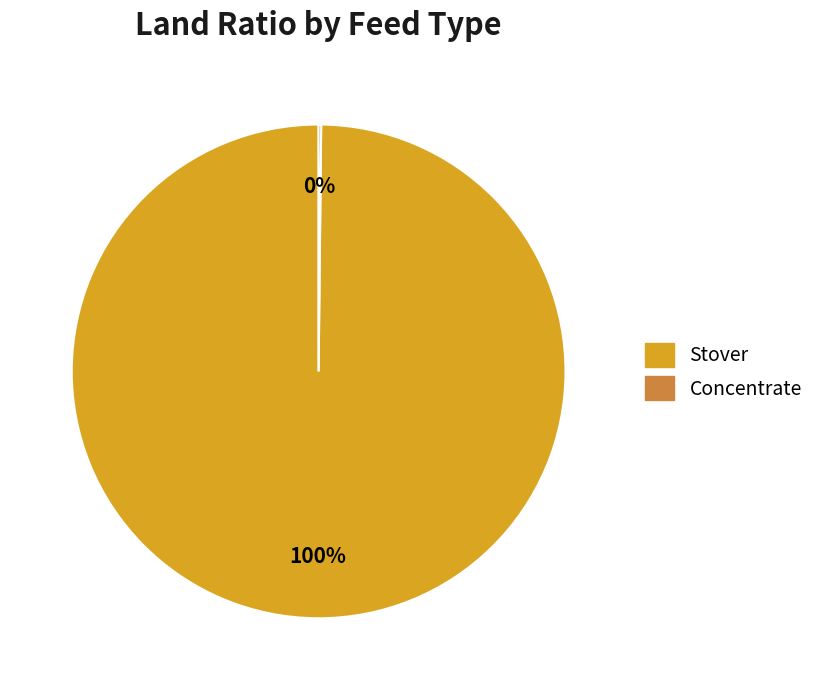

Is it true that Stover is 89% of the pie?

False